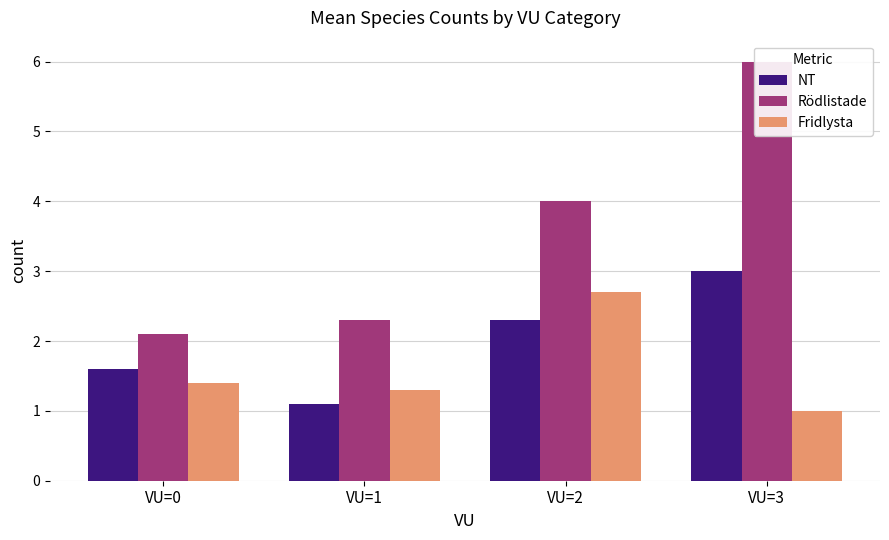

What is the maximum value shown in the chart?

6.0